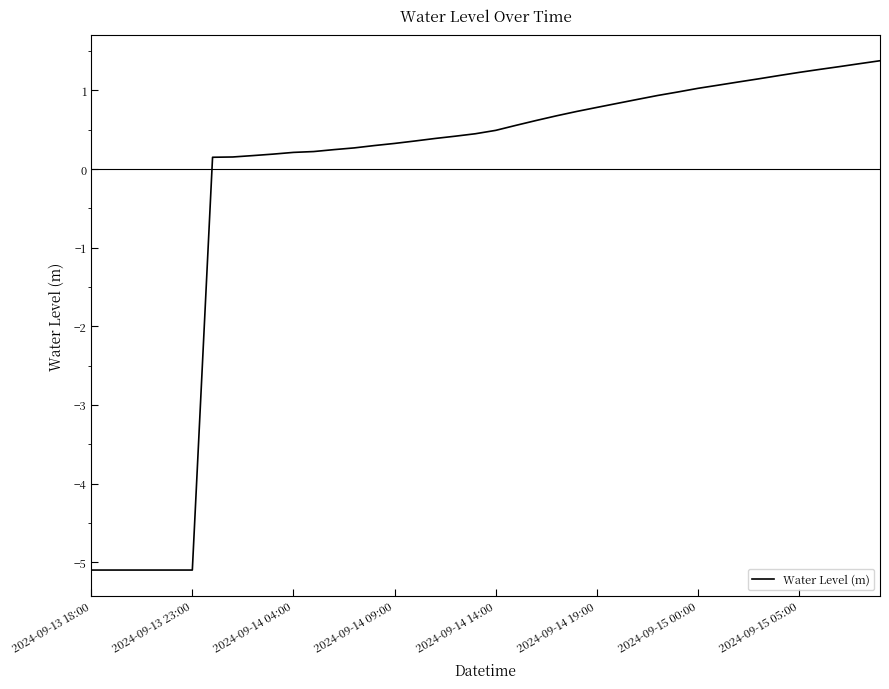

What is the smallest value displayed?

-5.1